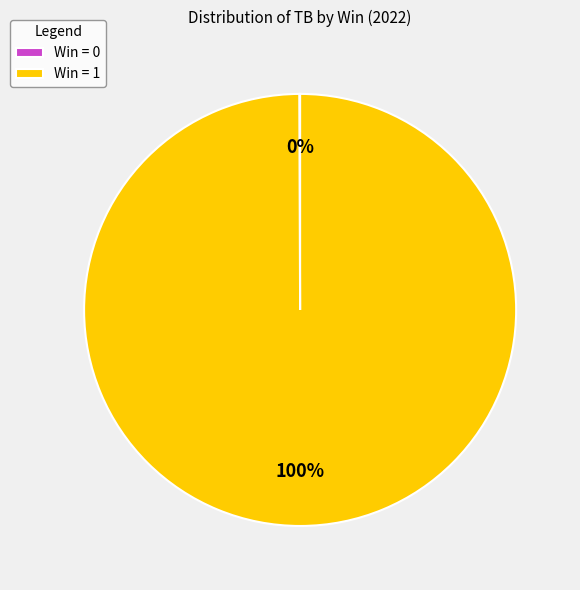

Does Win = 1 account for over 50% of the chart?

Yes